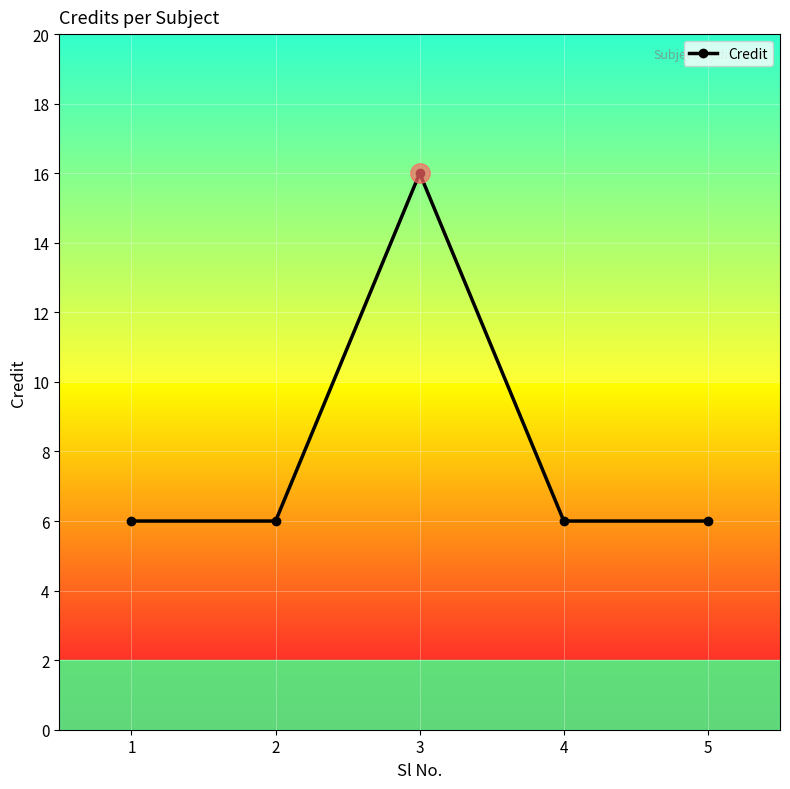

What is the difference between the values at 3 and 5?

10